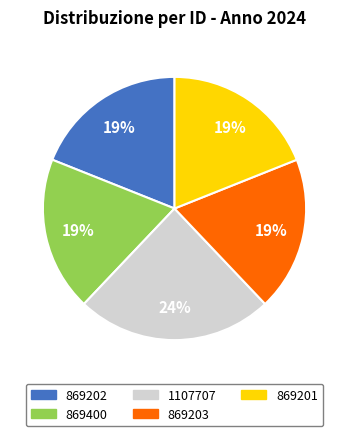

Is there any slice that represents more than half of the pie?

No